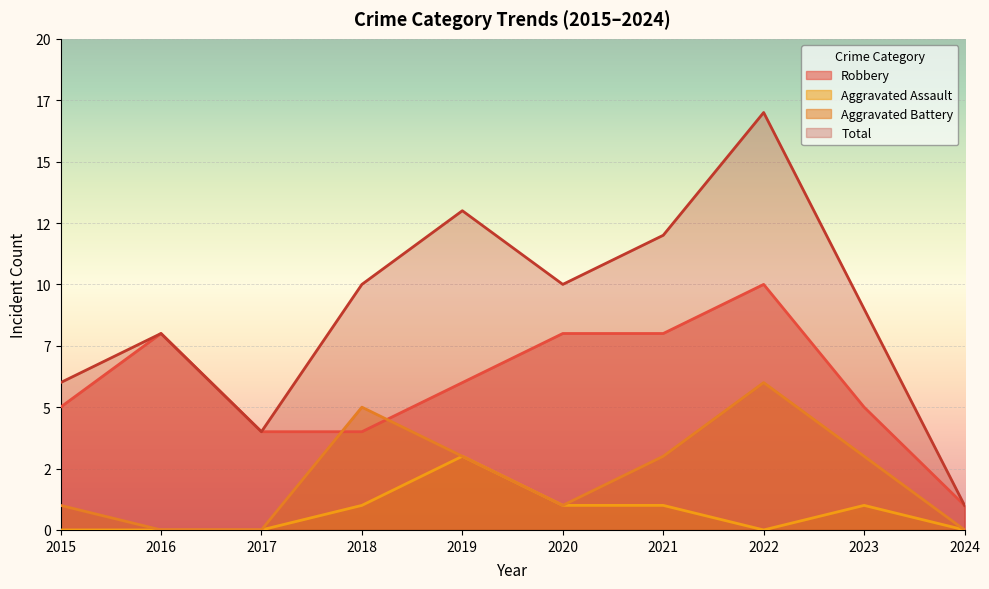

What is the difference between the maximum and minimum values in the Aggravated Assault series?

3